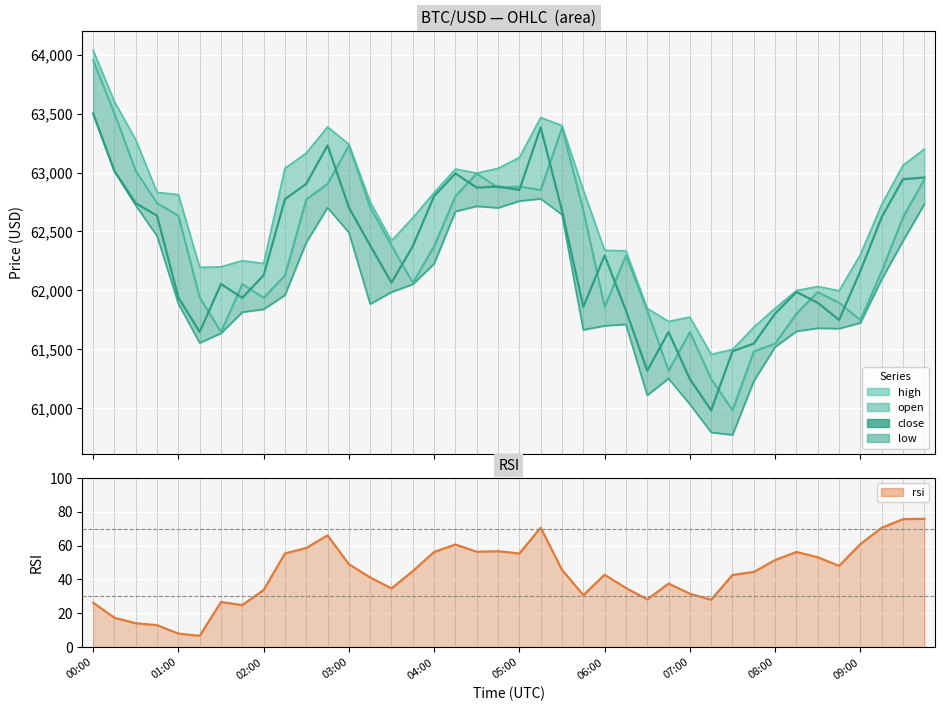

In open, how many points are higher than both neighbors (excluding endpoints)?

8